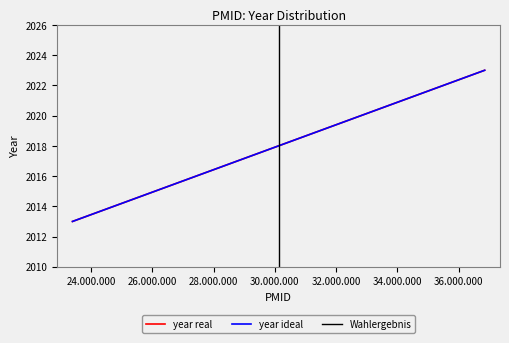

Which series has the largest total across all categories?

year real